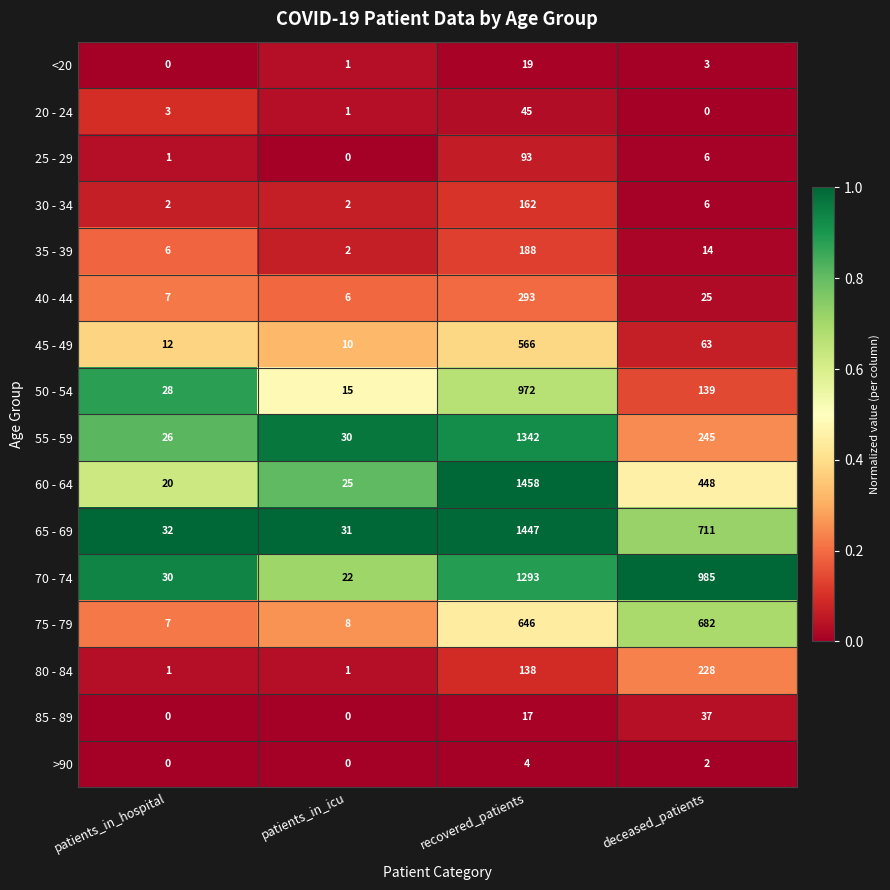

Which series has the widest spread of values?

60 - 64